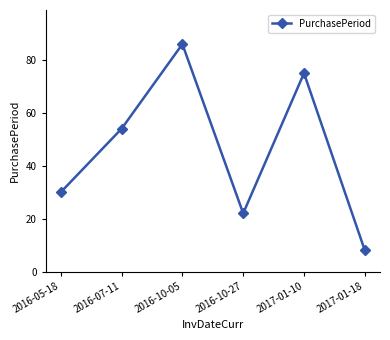

At which category does the data reach its first local valley?

2016-10-27